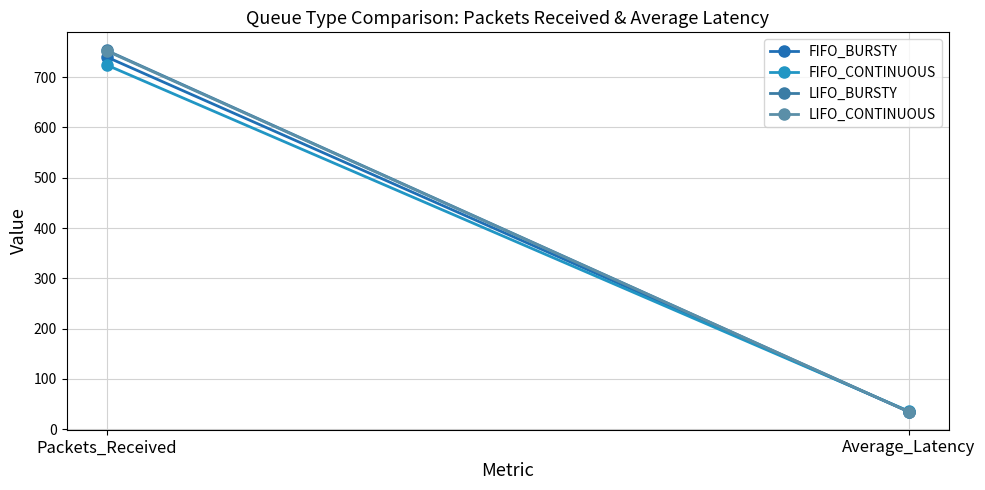

What is the label of the 1st point from the left?

Packets_Received